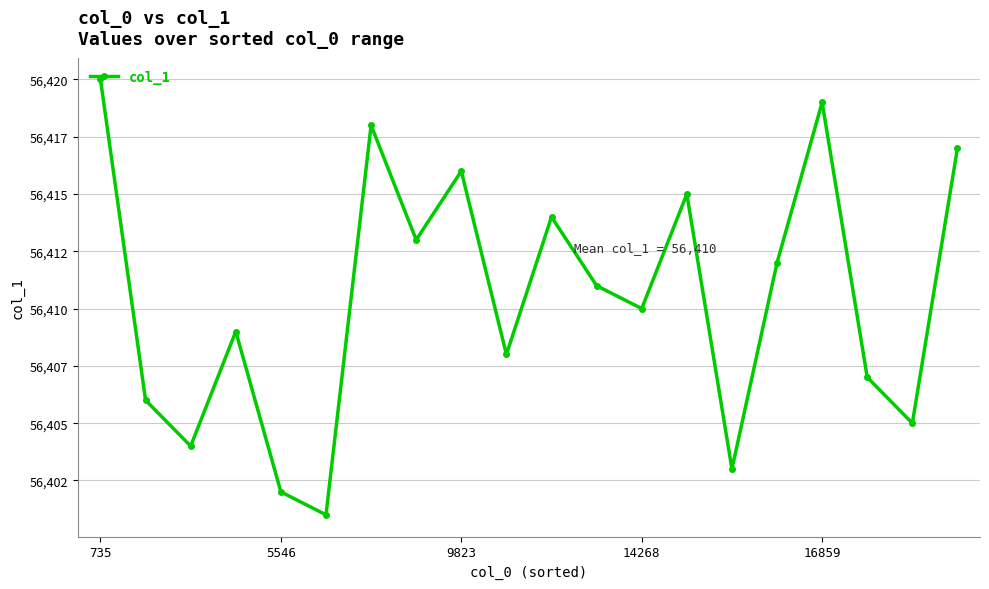

Reading left to right, what are all the values shown in this chart?

56420	56406	56404	56409	56402	56401	56418	56413	56416	56408	56414	56411	56410	56415	56403	56412	56419	56407	56405	56417